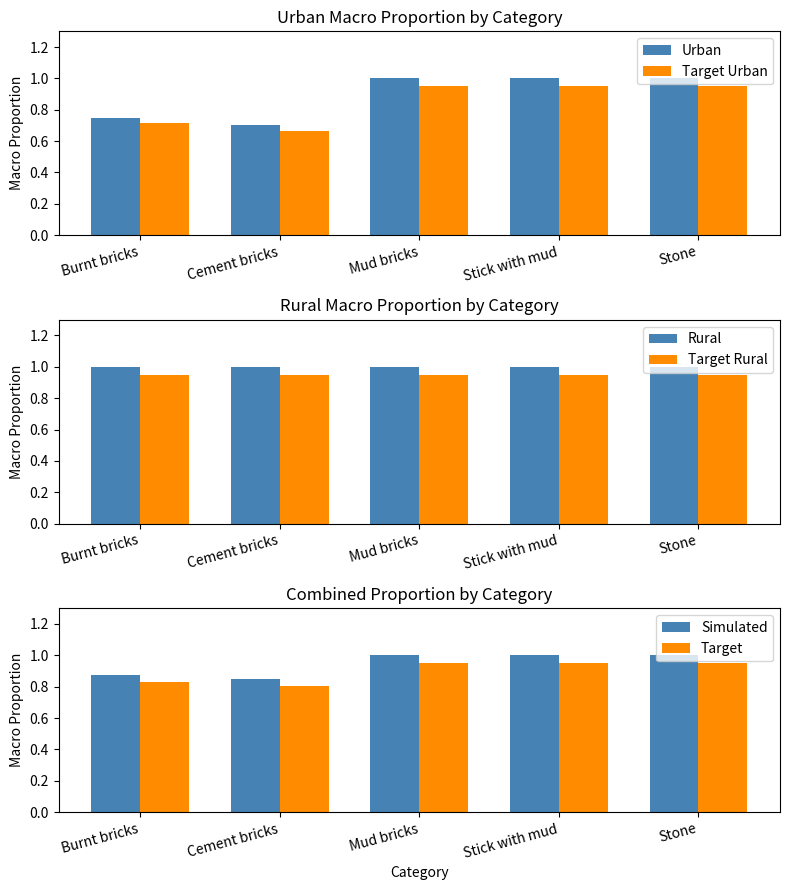

What are all the series names shown in the legend?

Urban, Target Urban, Rural, Target Rural, Simulated, Target